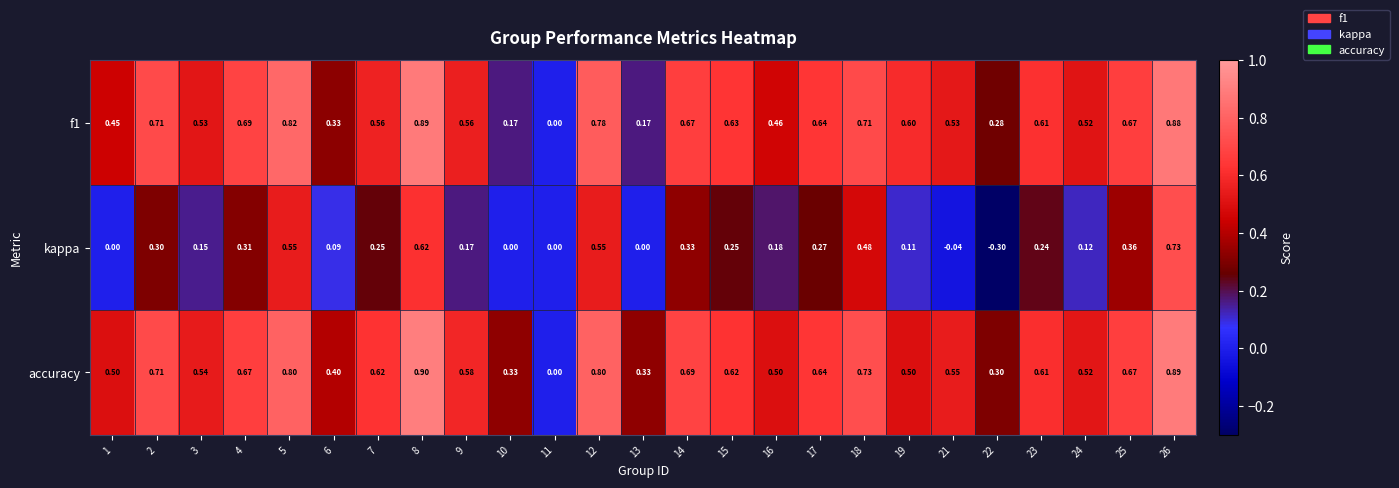

Which series has the largest total across all categories?

accuracy